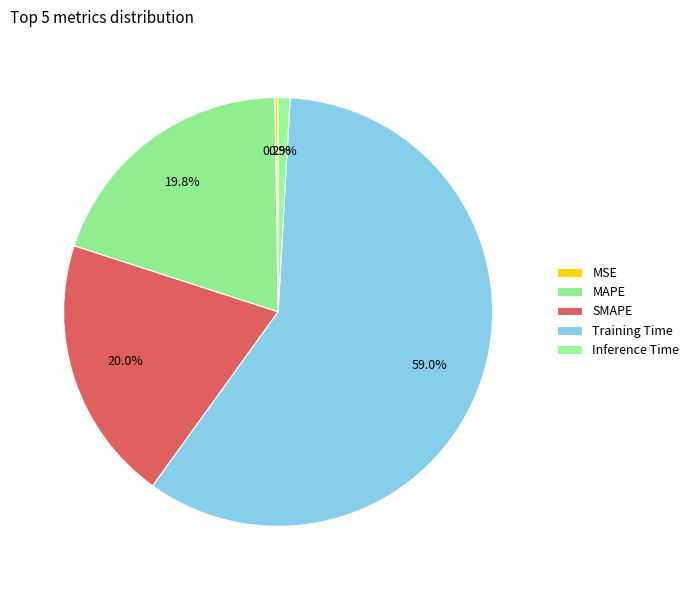

How many slices are in this pie chart?

5